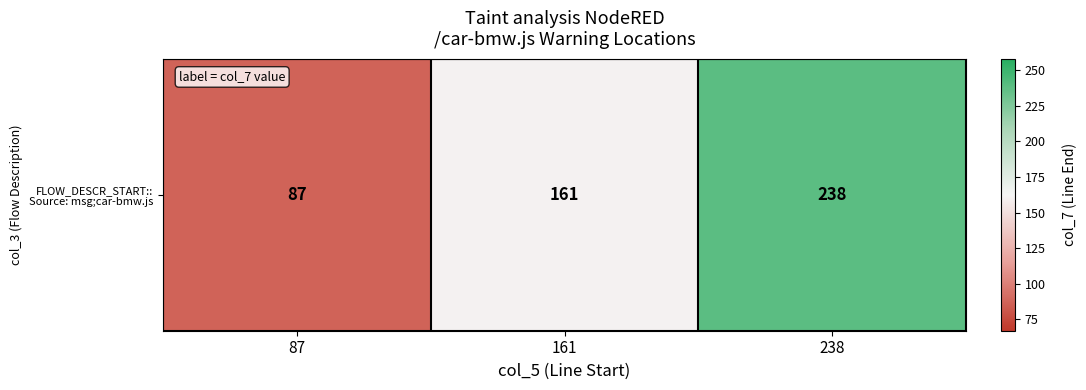

True or false: the data shows 64 at 161.

False